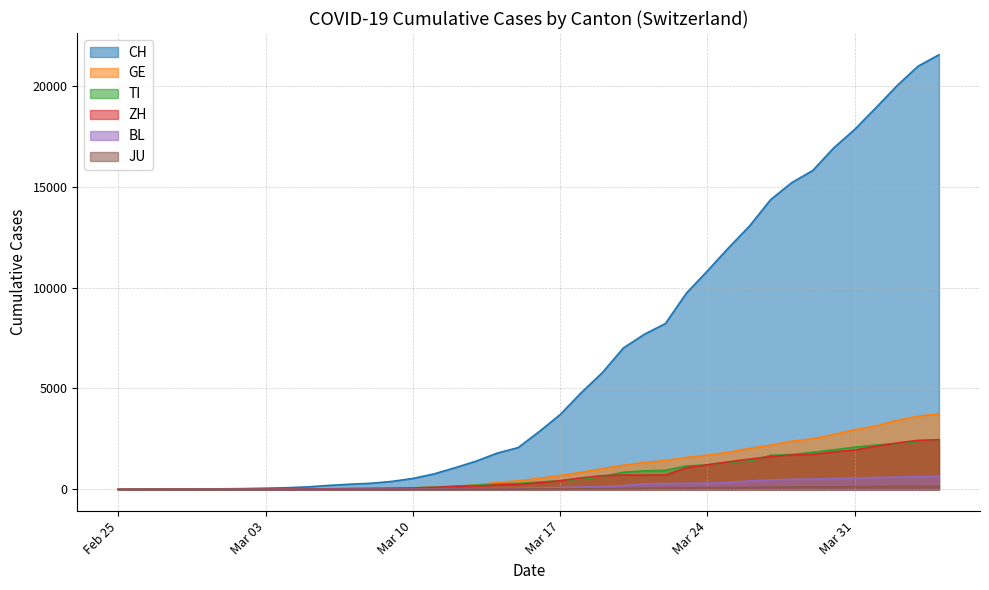

How many lines are shown in the chart?

6